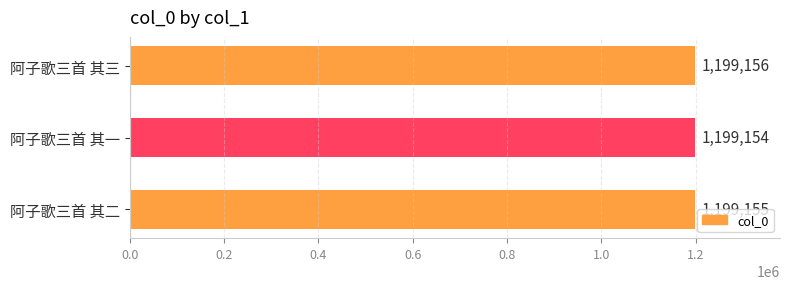

List the labels in order of value, largest first.

阿子歌三首 其三, 阿子歌三首 其二, 阿子歌三首 其一